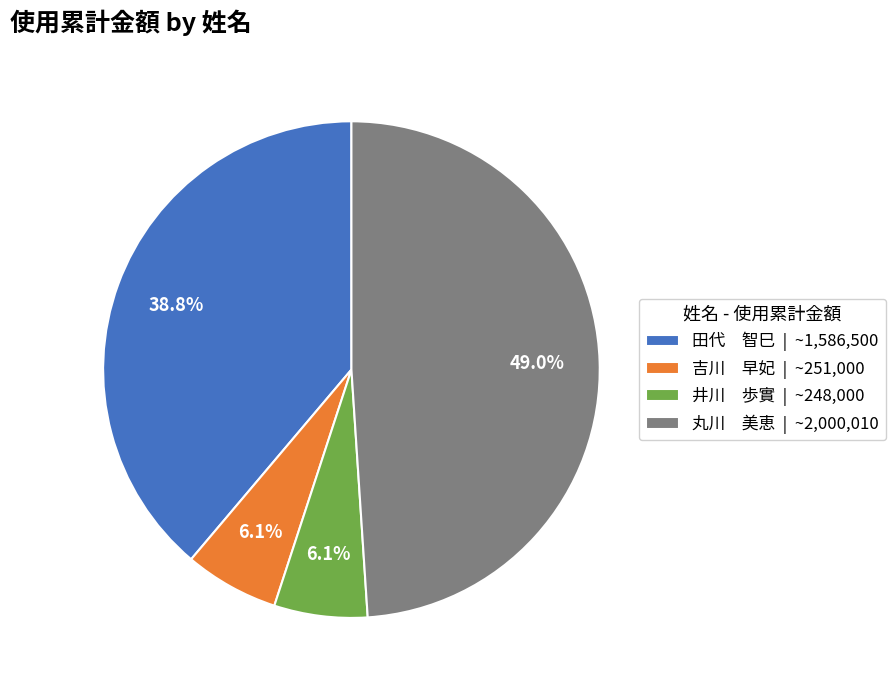

Count the number of slices in the pie.

4